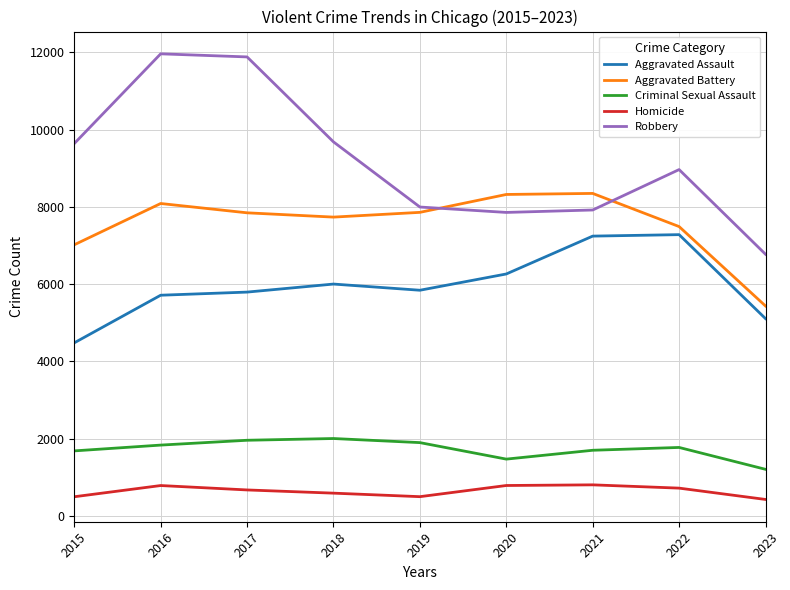

How many times do Aggravated Battery and Robbery cross each other?

2